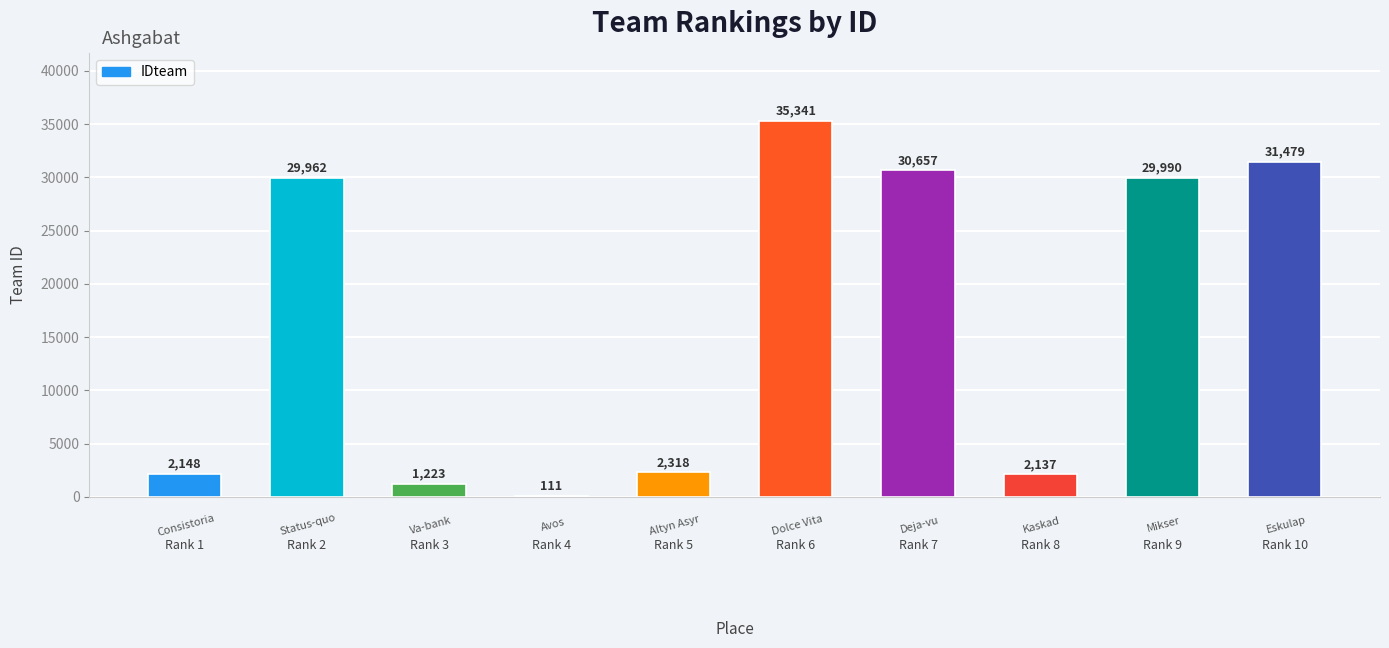

True or false: the data shows 2148 at Rank 1.

True